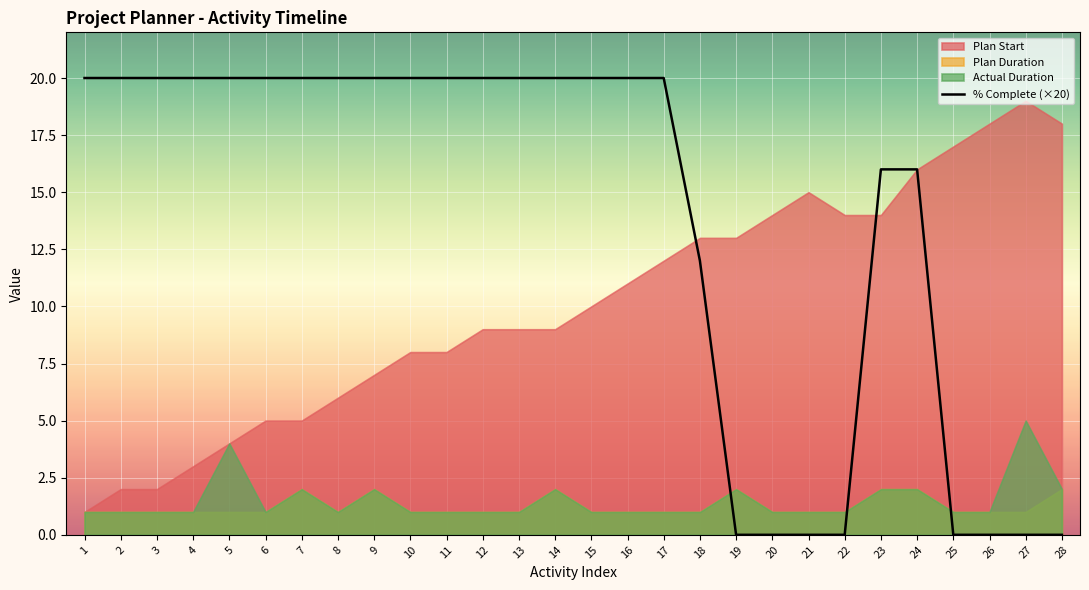

The % Complete (×20) series shows 9 at 6. True or false?

False